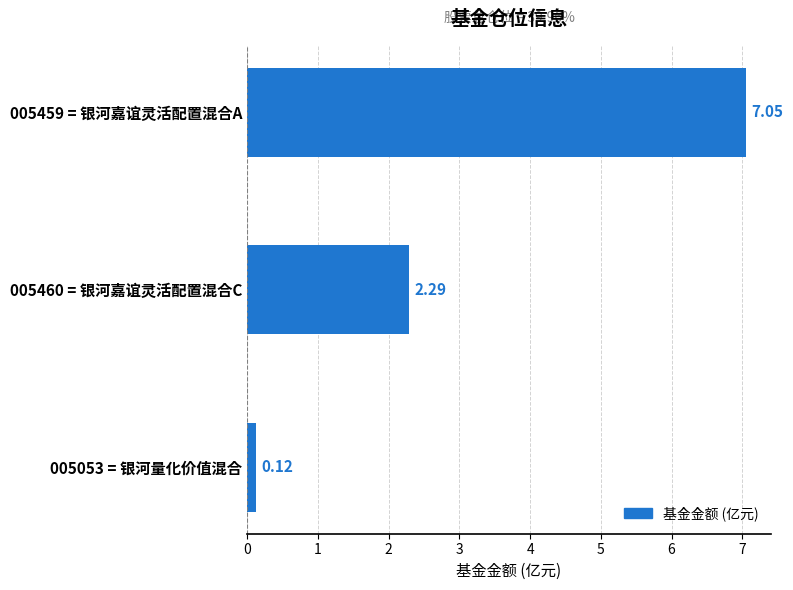

What is the difference between the values at 005053 = 银河量化价值混合 and 005459 = 银河嘉谊灵活配置混合A?

6.9